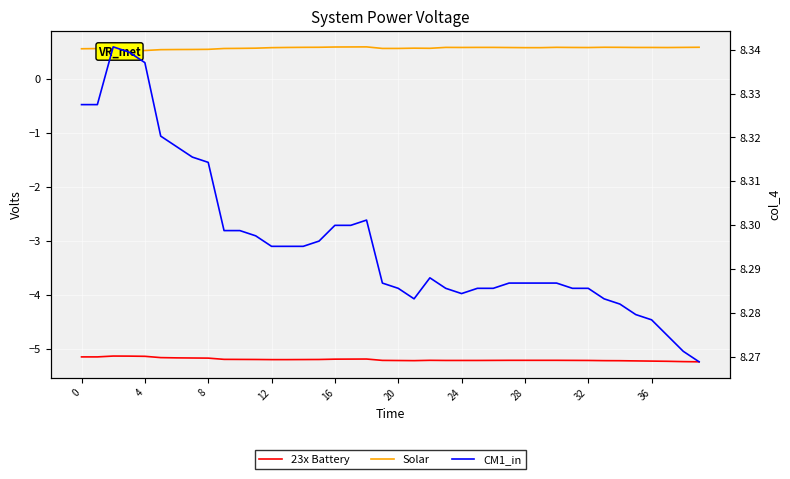

What is the average value of the 23x Battery series?

-5.2